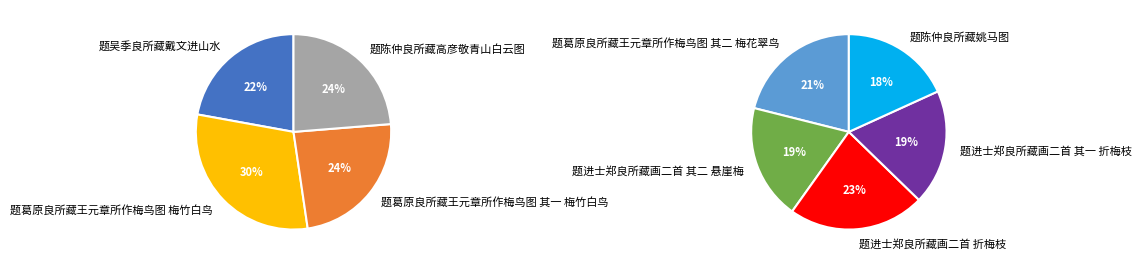

How many segments does this pie chart have?

9